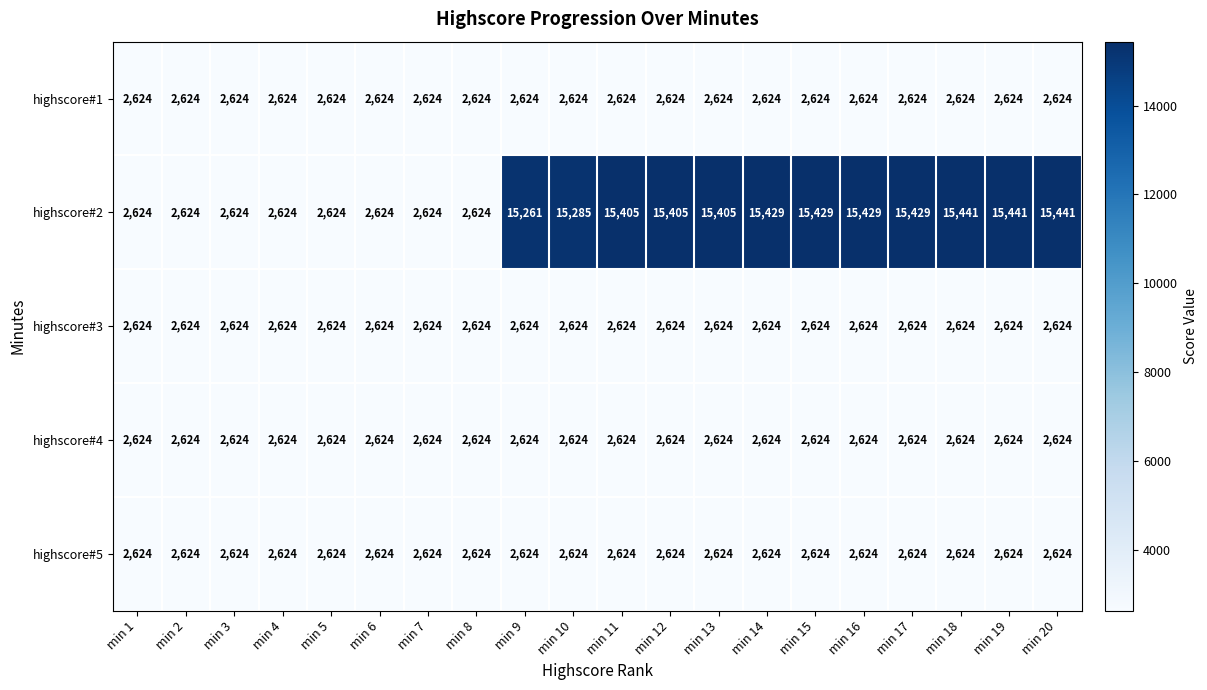

The value of highscore#5 at min 19 is 4357. True or false?

False